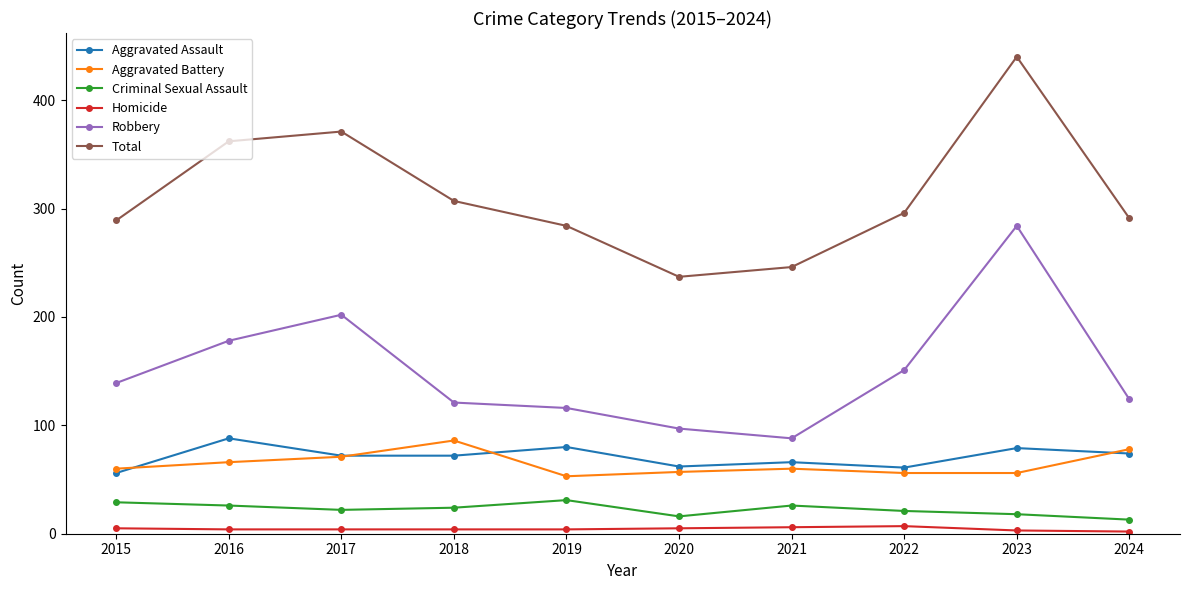

Between 2016 and 2019, which series saw the biggest shift?

Total